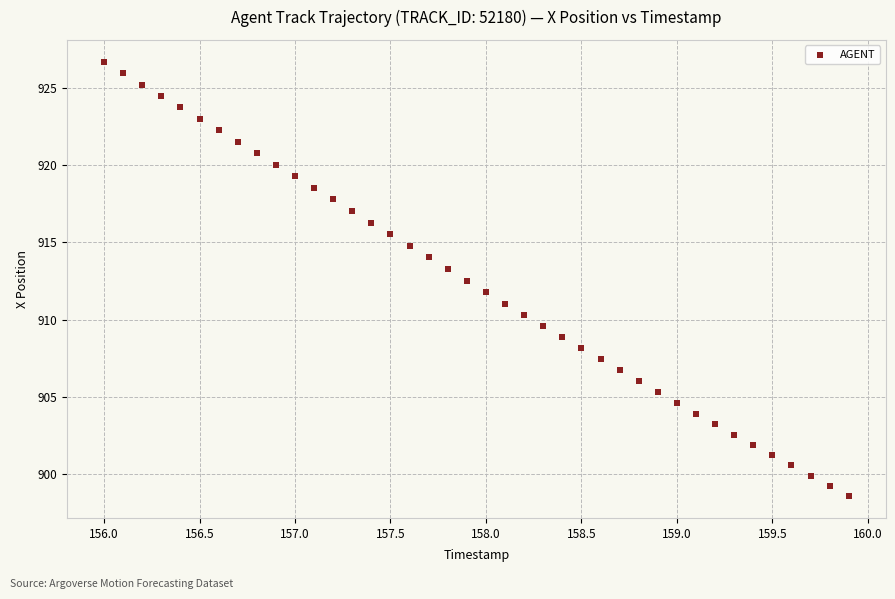

What is the range of Y values (max minus min)?

28.1